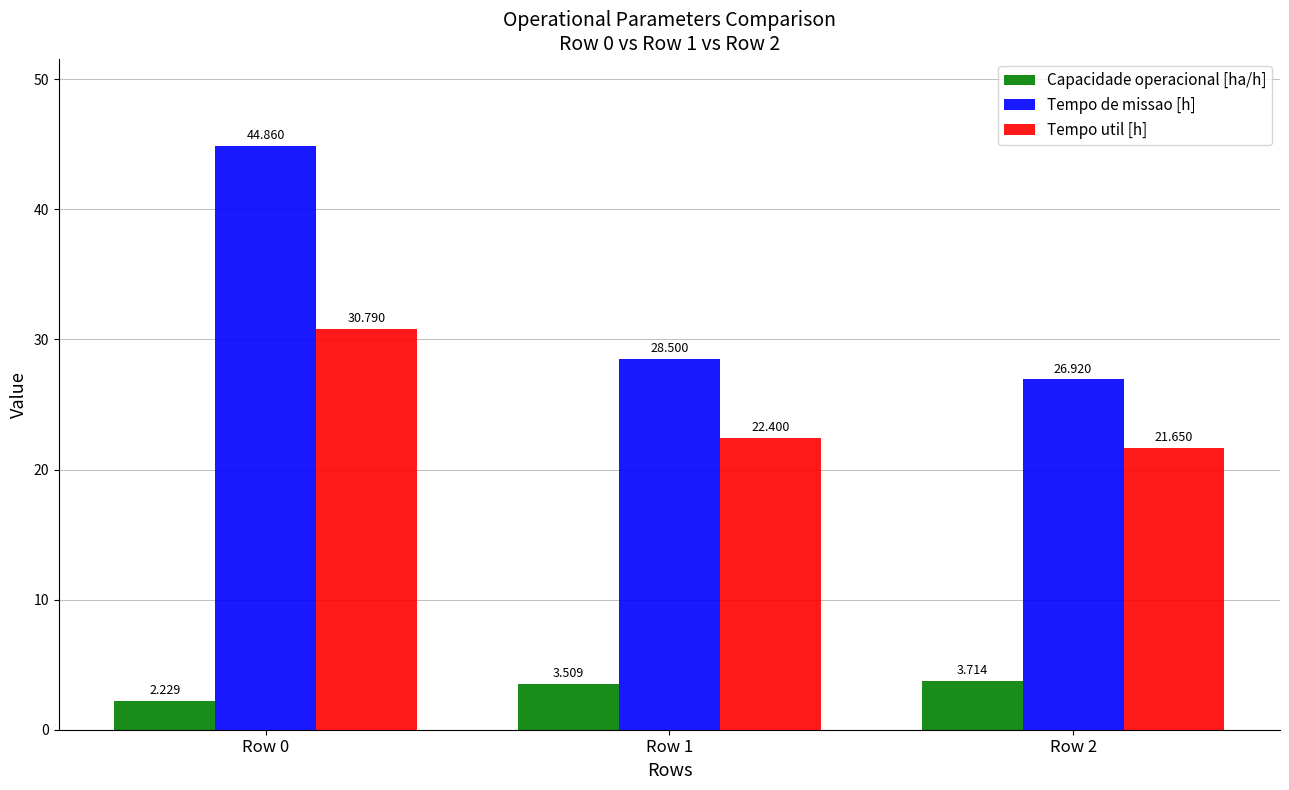

Is the value of Tempo de missao [h] at Row 1 greater than the value of Capacidade operacional [ha/h] at Row 2?

Yes